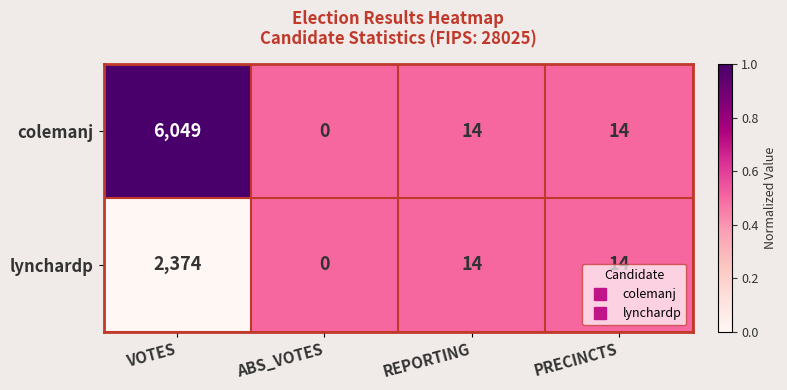

What is the sum of all colemanj values?

6077